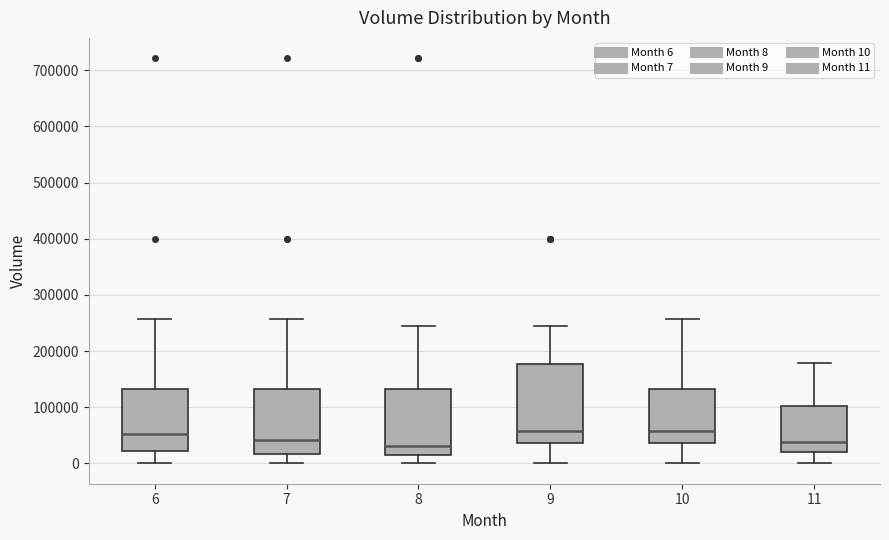

Reading left to right, transcribe this box plot: for each box, give where its median line is, the range the box spans, and where its two whiskers end, as read against the y-axis. The values are not printed on the chart, so give them approximately, as read against the axis.

6: median 50000, box 20000 to 130000, whiskers 0 to 260000
7: median 40000, box 20000 to 130000, whiskers 0 to 260000
8: median 30000, box 10000 to 130000, whiskers 0 to 240000
9: median 60000, box 40000 to 180000, whiskers 0 to 240000
10: median 60000, box 40000 to 130000, whiskers 0 to 260000
11: median 40000, box 20000 to 100000, whiskers 0 to 180000